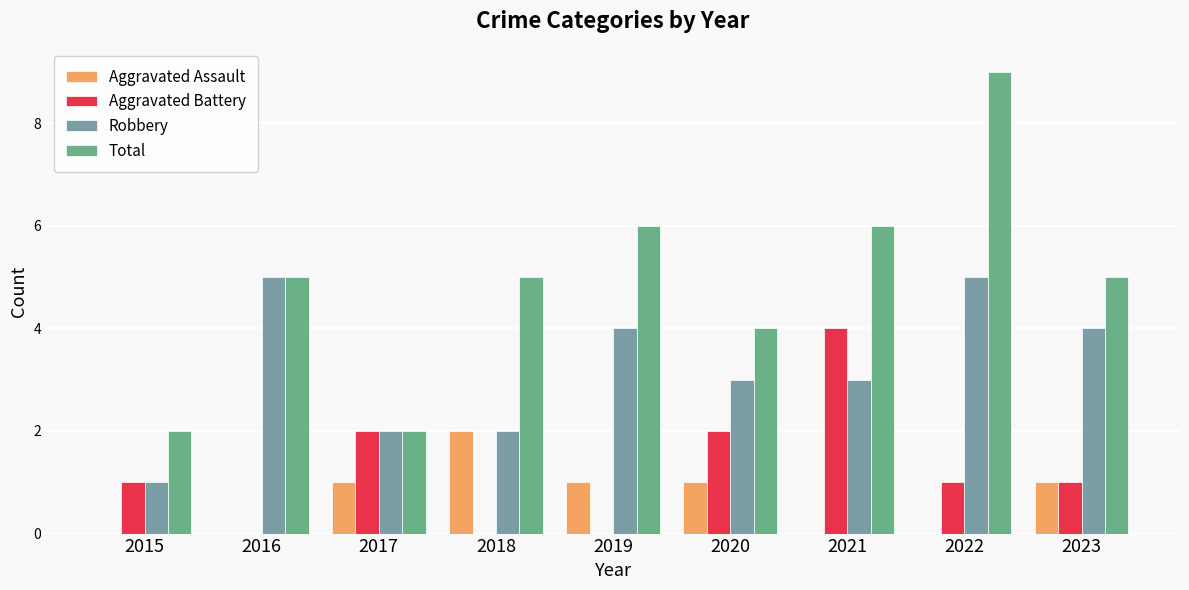

Which series changed the most between 2019 and 2022?

Total